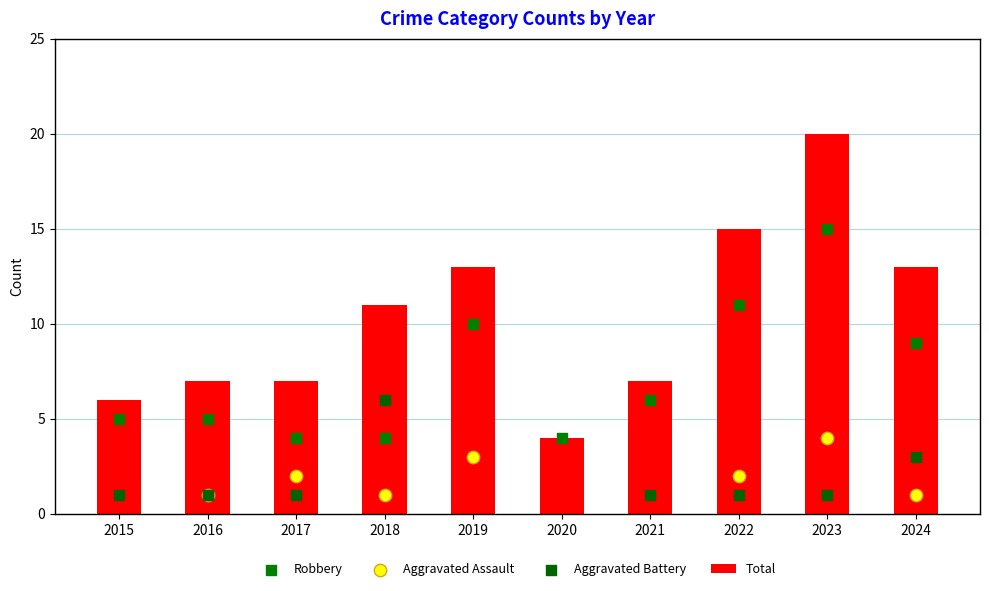

Which series has the largest total across all categories?

Total